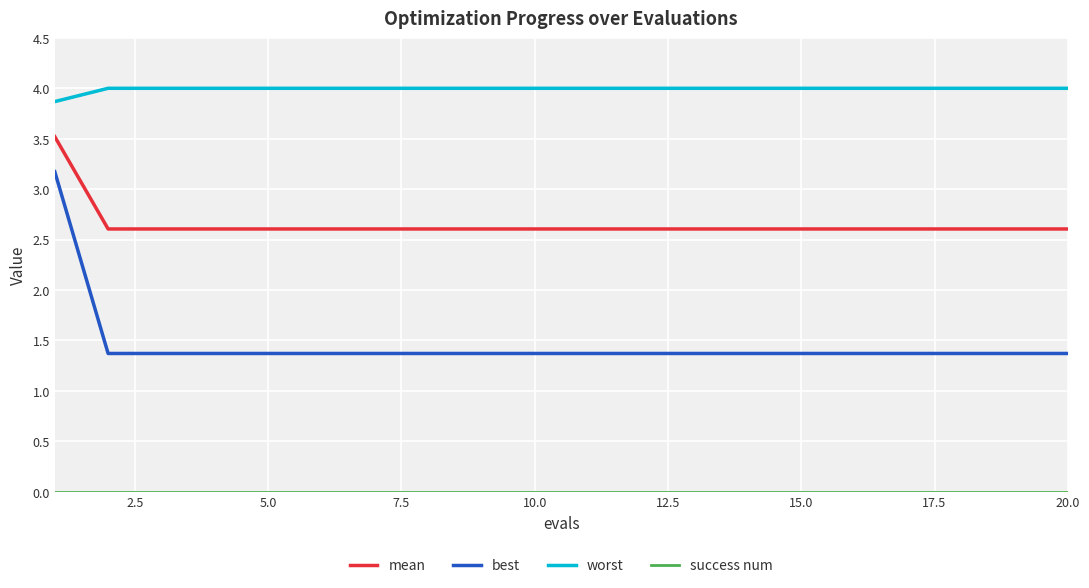

What is the lowest value of the mean series?

2.6